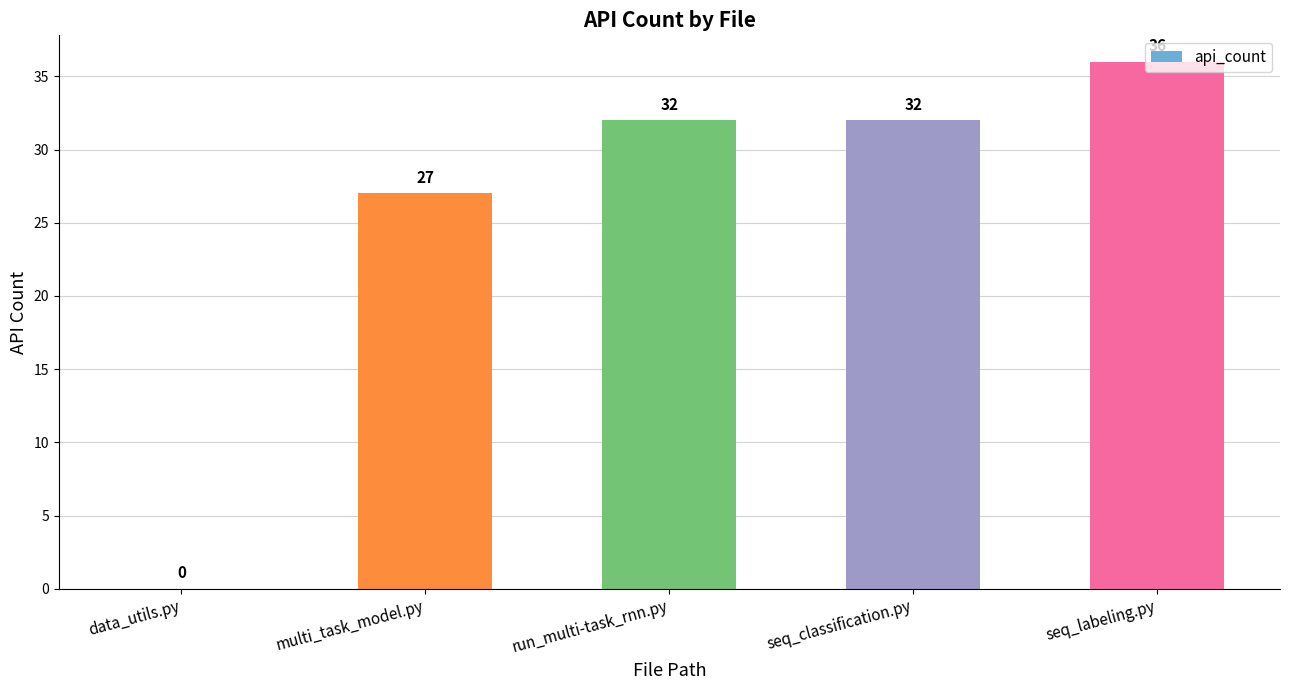

At which category does the chart reach its peak across all series?

seq_labeling.py